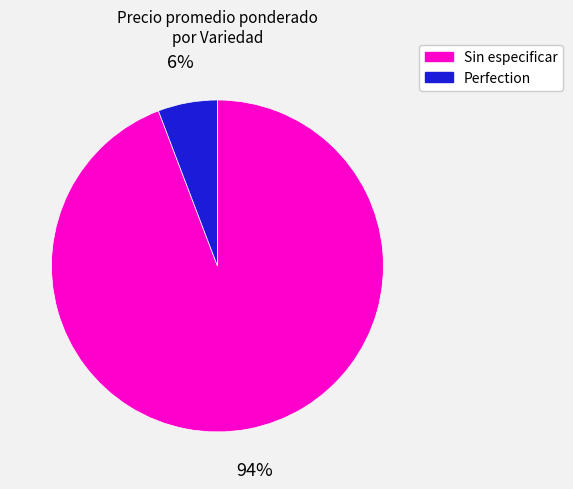

Which slice is the largest?

Sin especificar